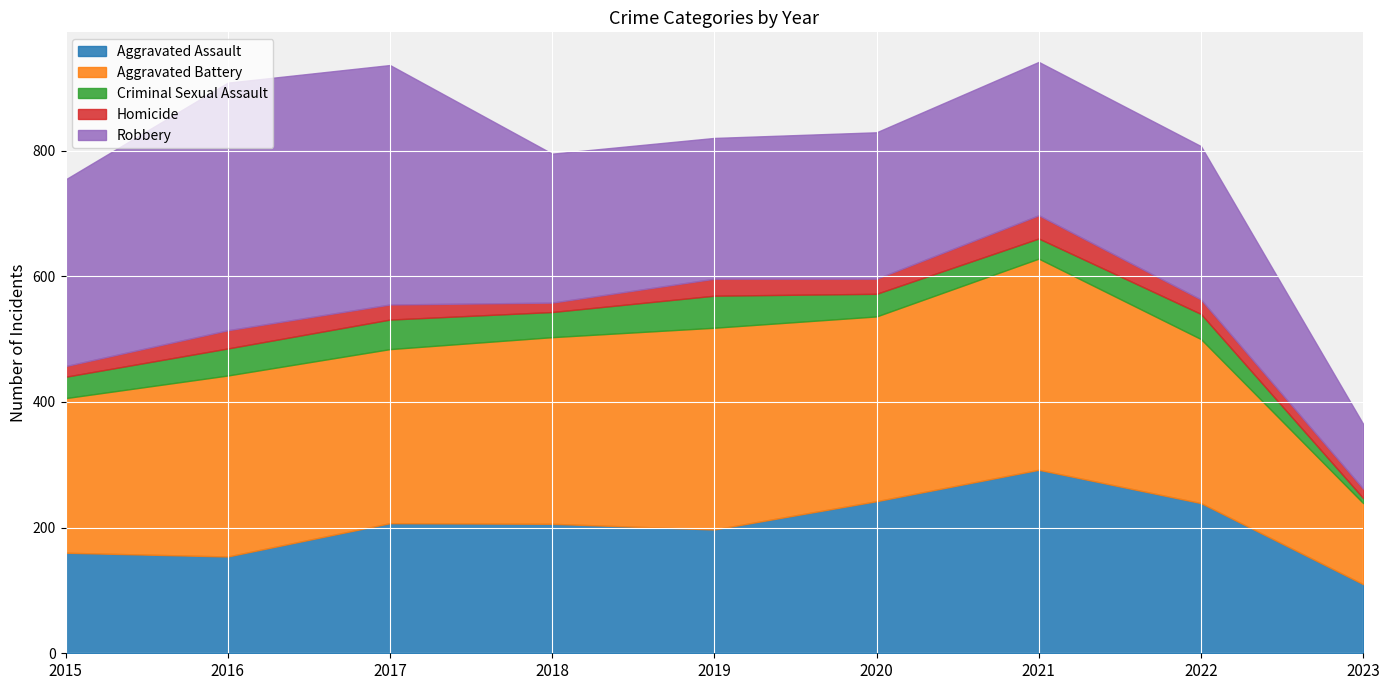

Where does the Aggravated Assault series first go above 206?

2017